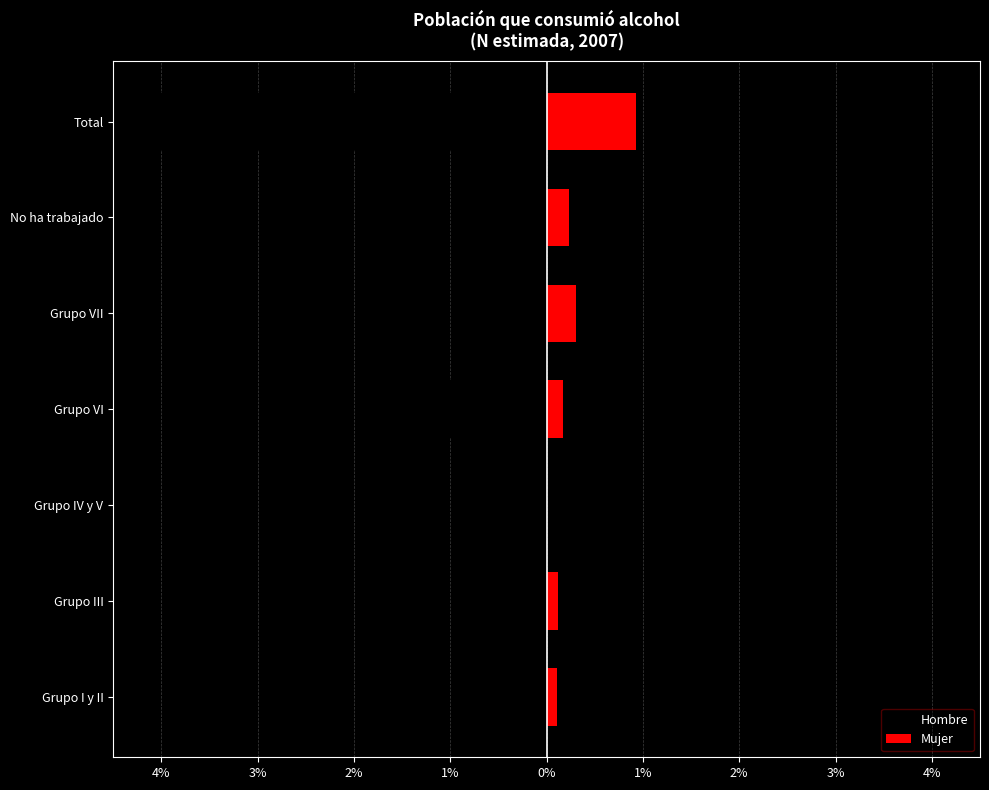

What is the difference between the maximum and second lowest values in the Mujer series?

0.8